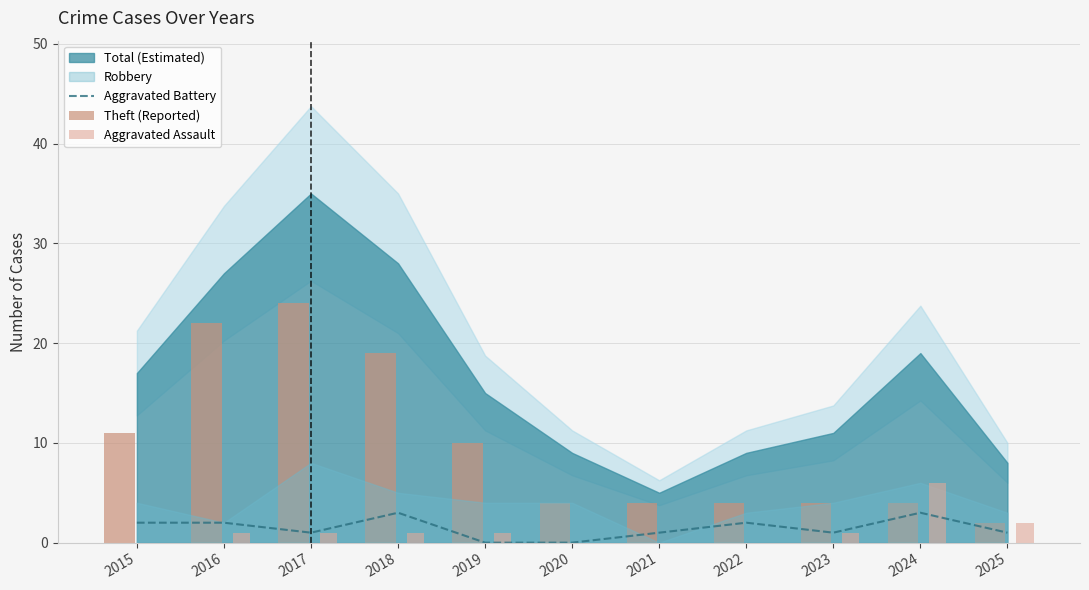

The value of Aggravated Assault at 2020 is 3. True or false?

False